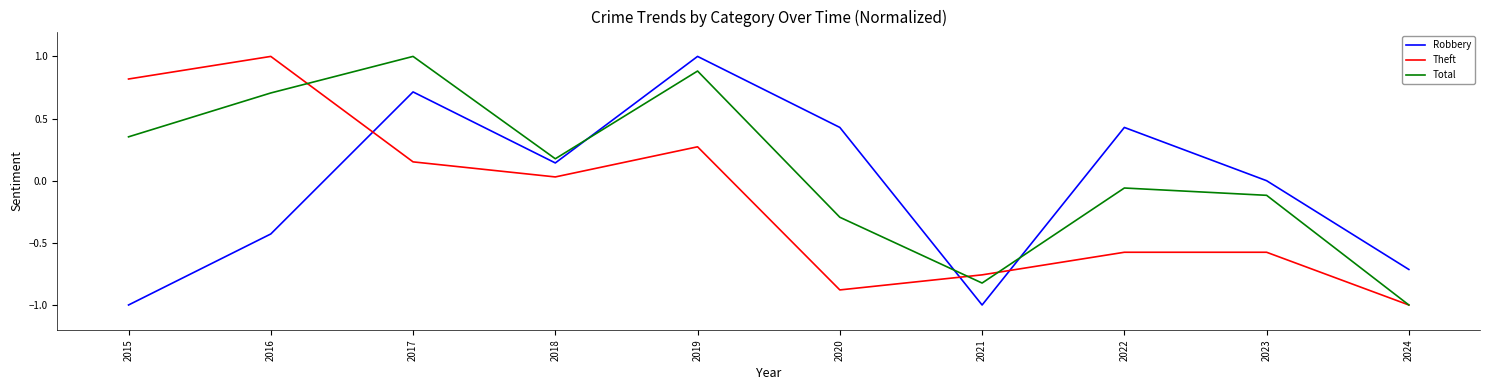

Is this an area chart (filled region under the line)?

No